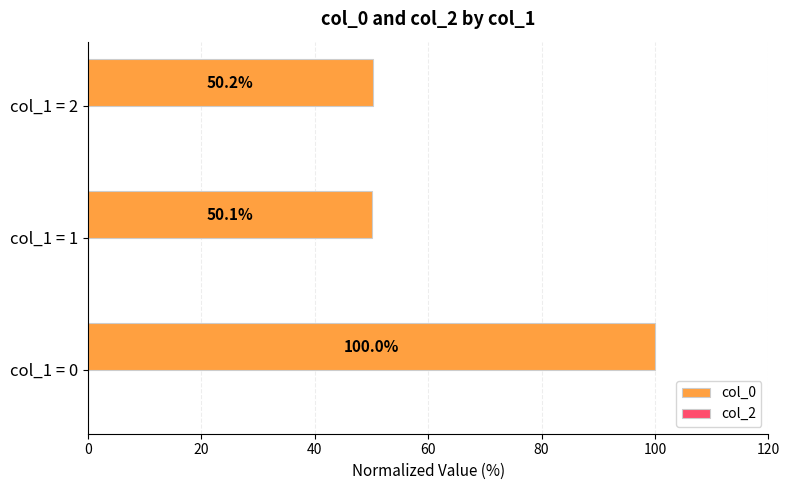

Are the bars grouped side by side (vs. stacked)?

No